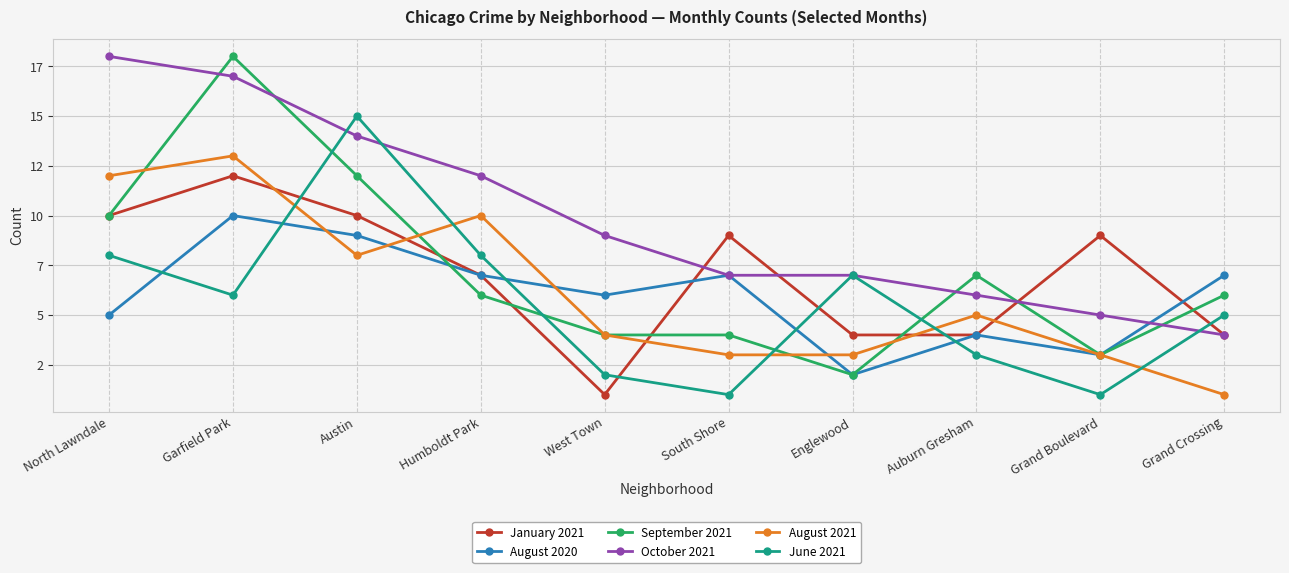

What is the difference between the second highest and second lowest values in the October 2021 series?

12